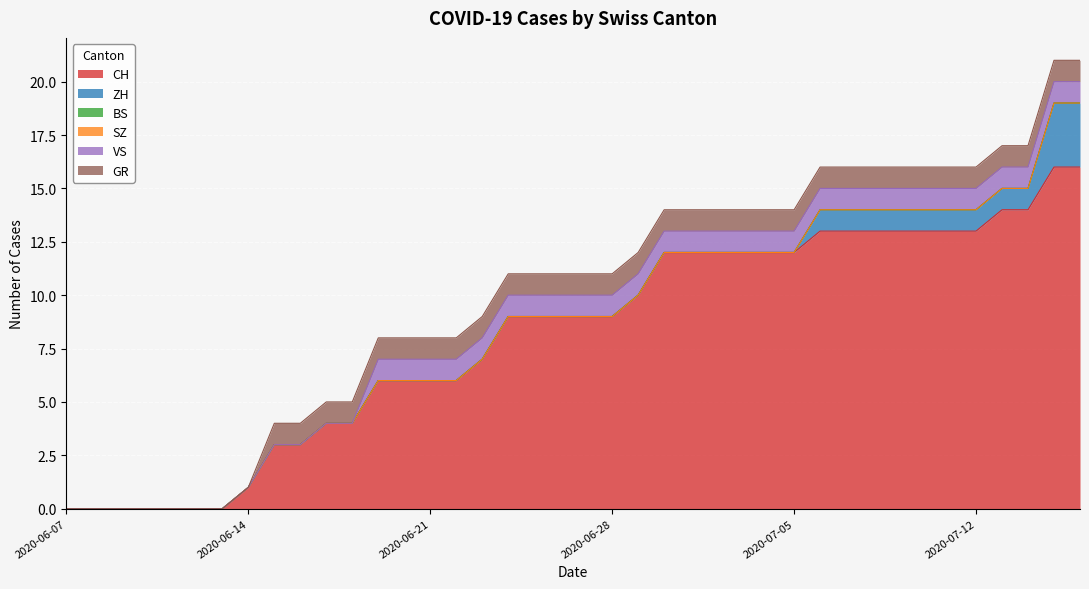

Reading right to left, list all the values displayed in this chart.

CH: 16	16	14	14	13	13	13	13	13	13	13	12	12	12	12	12	12	10	9	9	9	9	9	7	6	6	6	6	4	4	3	3	1	0	0	0	0	0	0	0
ZH: 3	3	1	1	1	1	1	1	1	1	1	0	0	0	0	0	0	0	0	0	0	0	0	0	0	0	0	0	0	0	0	0	0	0	0	0	0	0	0	0
BS: 0	0	0	0	0	0	0	0	0	0	0	0	0	0	0	0	0	0	0	0	0	0	0	0	0	0	0	0	0	0	0	0	0	0	0	0	0	0	0	0
SZ: 0	0	0	0	0	0	0	0	0	0	0	0	0	0	0	0	0	0	0	0	0	0	0	0	0	0	0	0	0	0	0	0	0	0	0	0	0	0	0	0
VS: 1	1	1	1	1	1	1	1	1	1	1	1	1	1	1	1	1	1	1	1	1	1	1	1	1	1	1	1	0	0	0	0	0	0	0	0	0	0	0	0
GR: 1	1	1	1	1	1	1	1	1	1	1	1	1	1	1	1	1	1	1	1	1	1	1	1	1	1	1	1	1	1	1	1	0	0	0	0	0	0	0	0